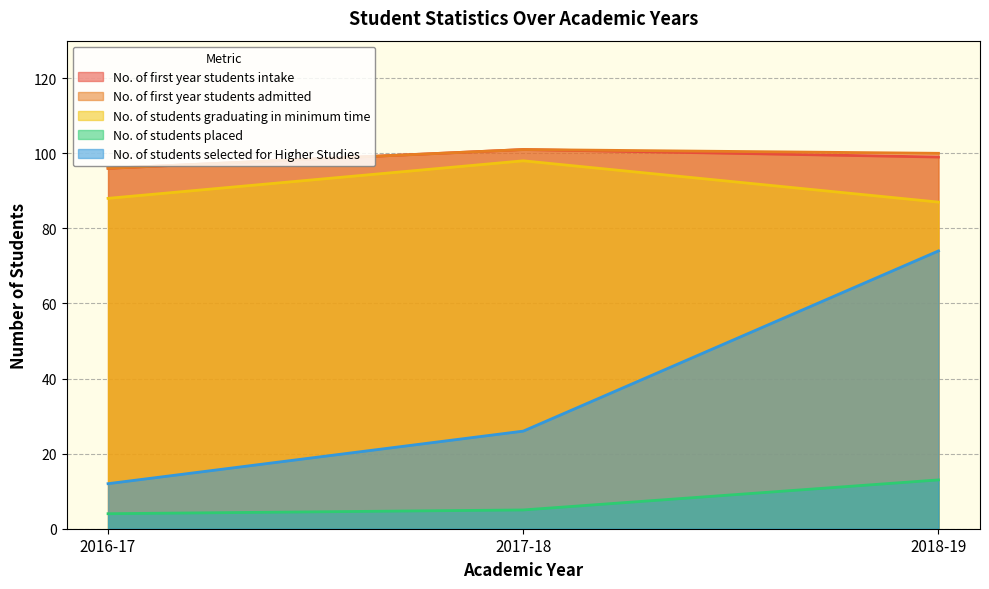

Rank the series at 2016-17 from highest to lowest value.

No. of first year students intake, No. of first year students admitted, No. of students graduating in minimum time, No. of students selected for Higher Studies, No. of students placed